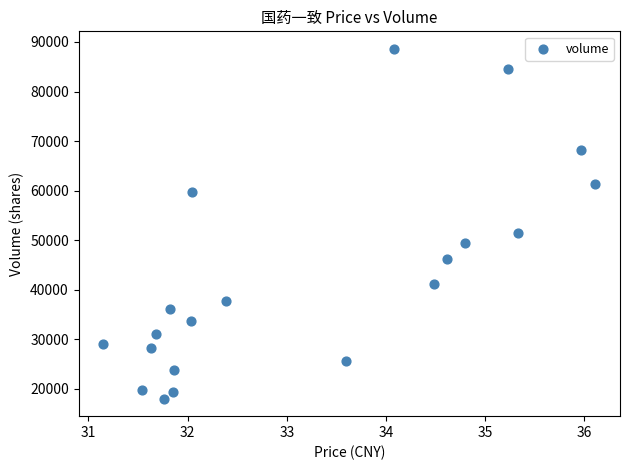

What Y value in the scatter plot is closest to 53325?

51388